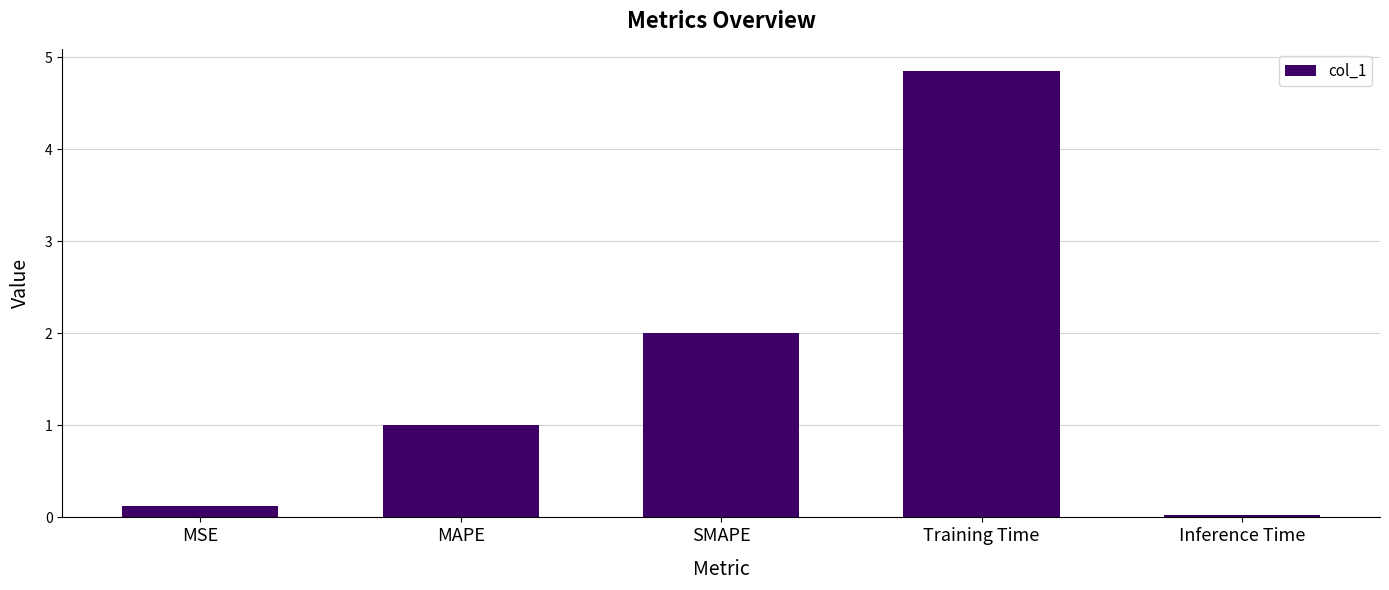

How many bars are there in total?

5